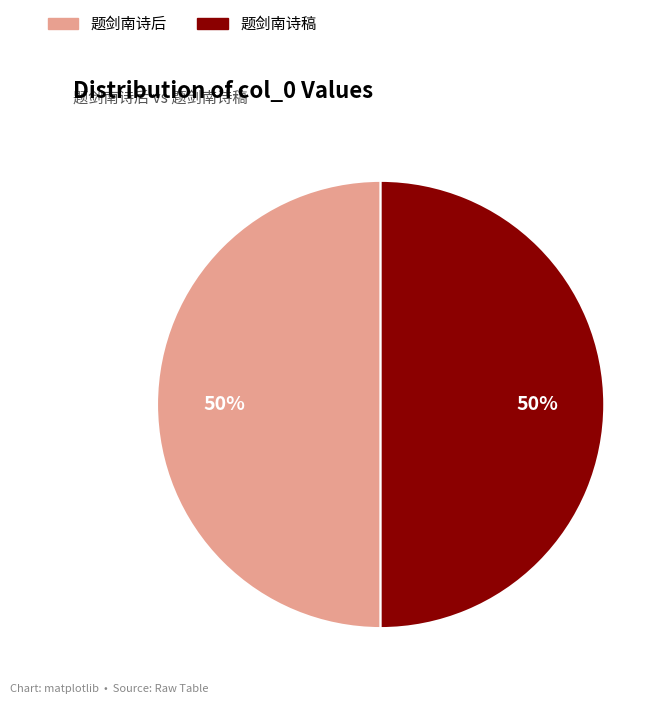

What percentage is the 题剑南诗后 slice, to the nearest percent?

50%